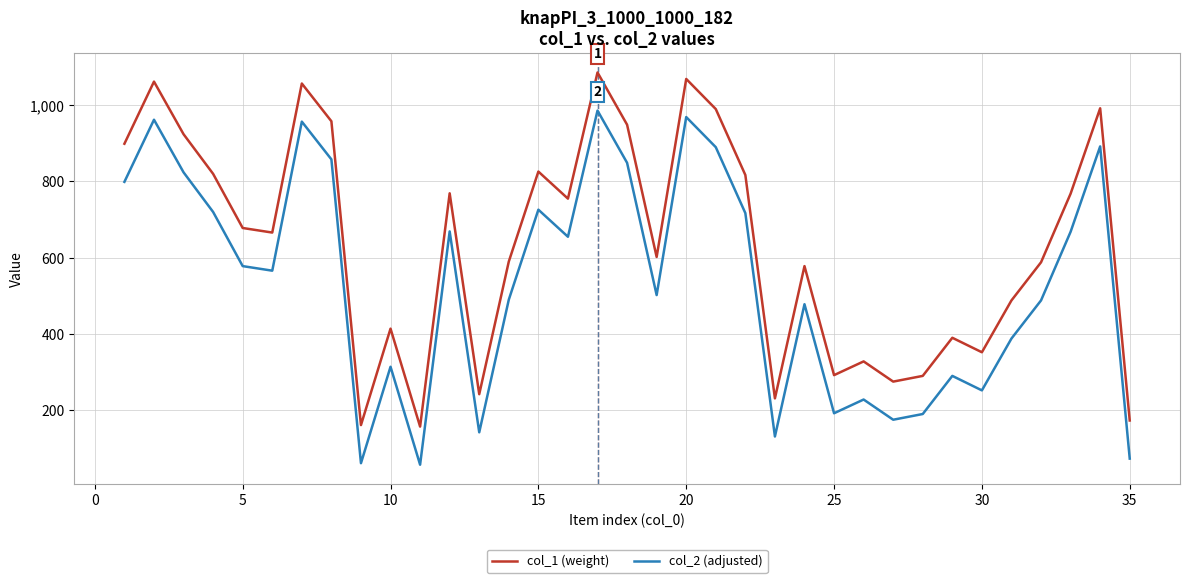

What is the greatest value displayed?

1086